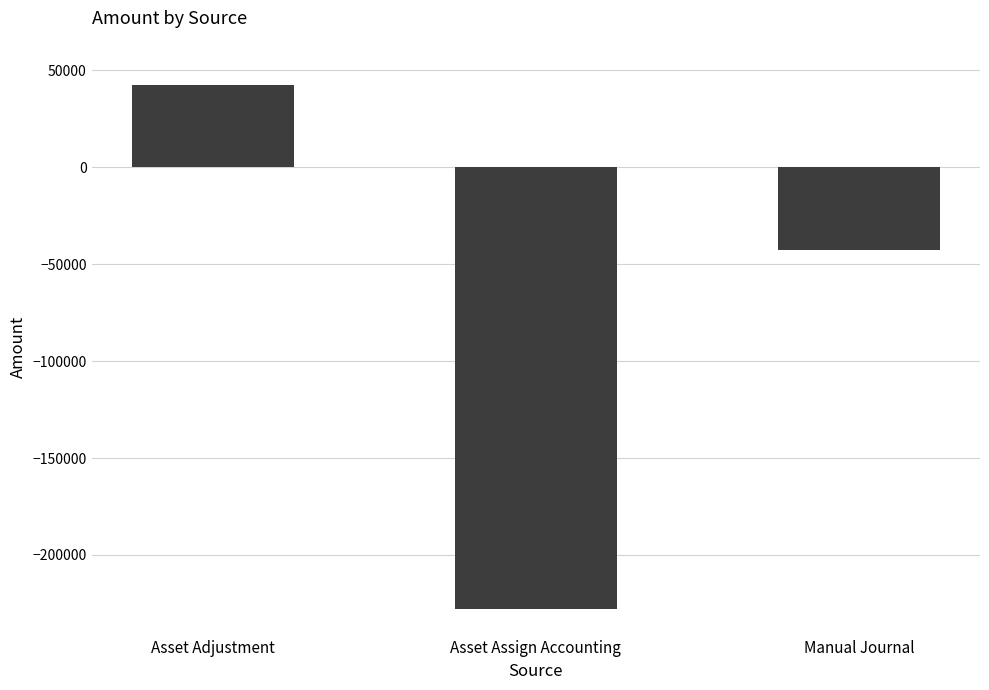

What is the average value?

-76023.5